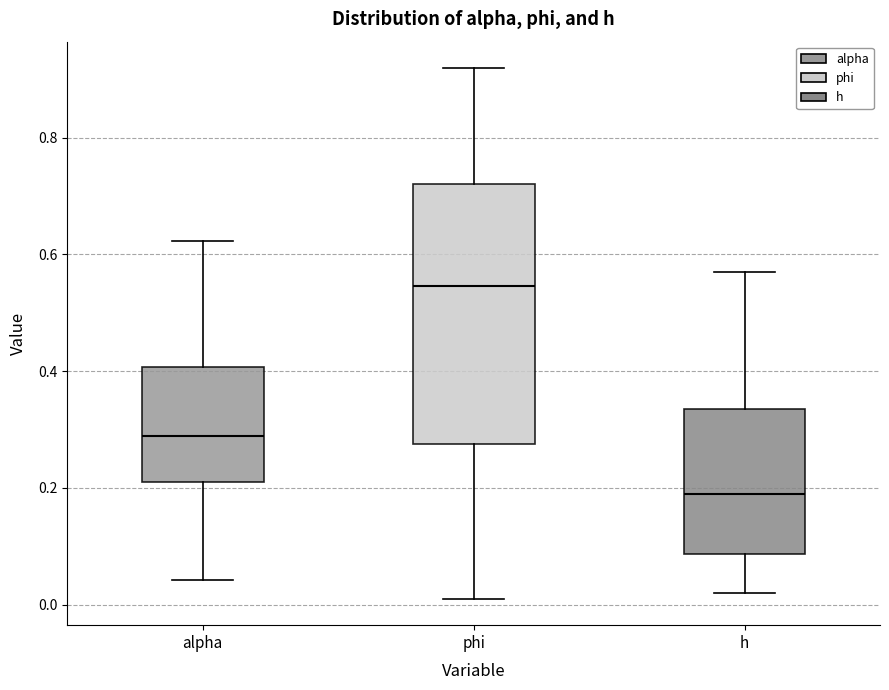

Where is the upper edge of the box for phi on the y-axis? The values are not printed on the chart, so give them approximately, as read against the axis.

0.72